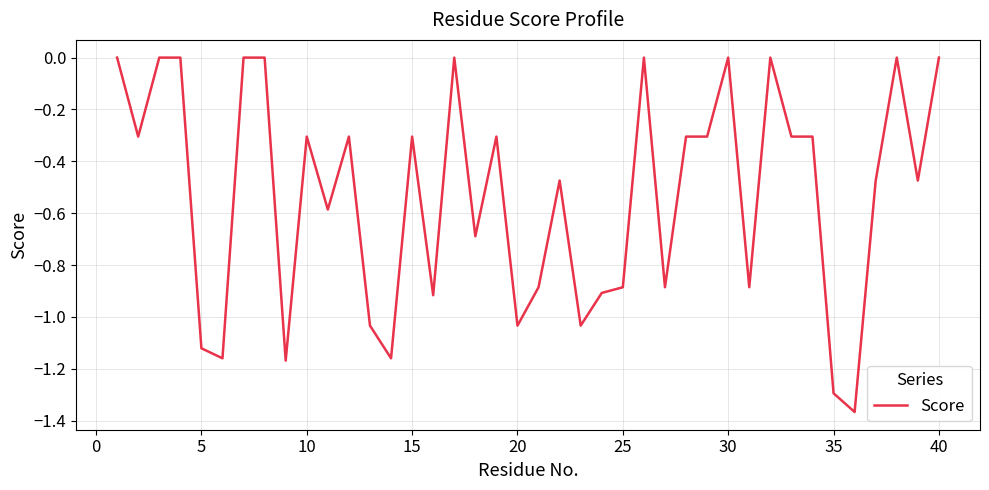

What is the difference between the maximum and minimum values?

1.4